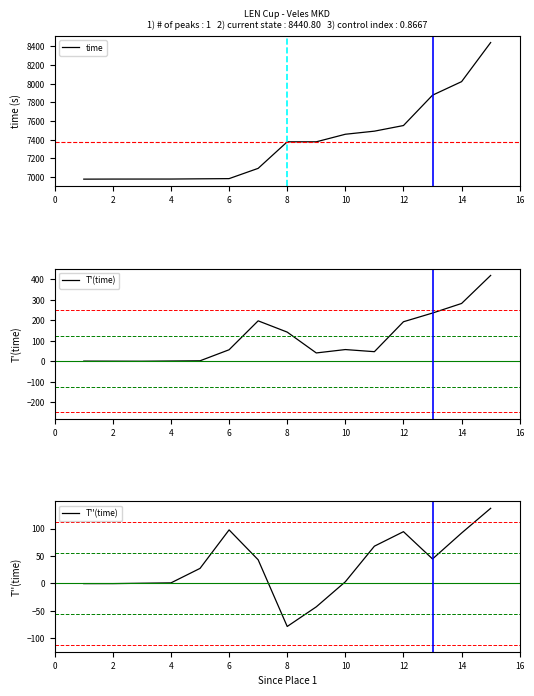

What is the minimum value shown in the chart?

-78.4